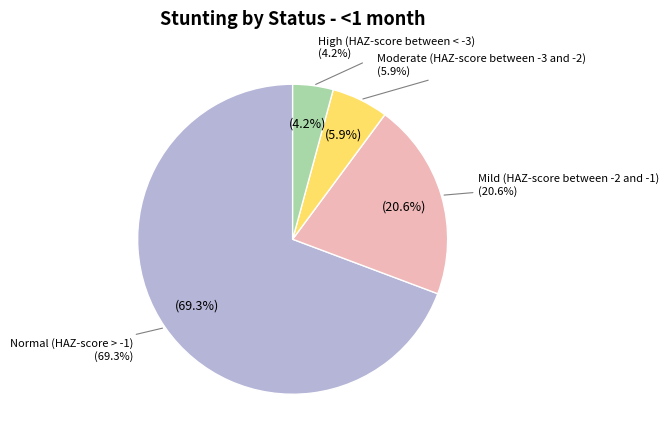

To the nearest percent, what is the combined percentage of Moderate (HAZ-score between -3 and -2) and Mild (HAZ-score between -2 and -1)?

27%